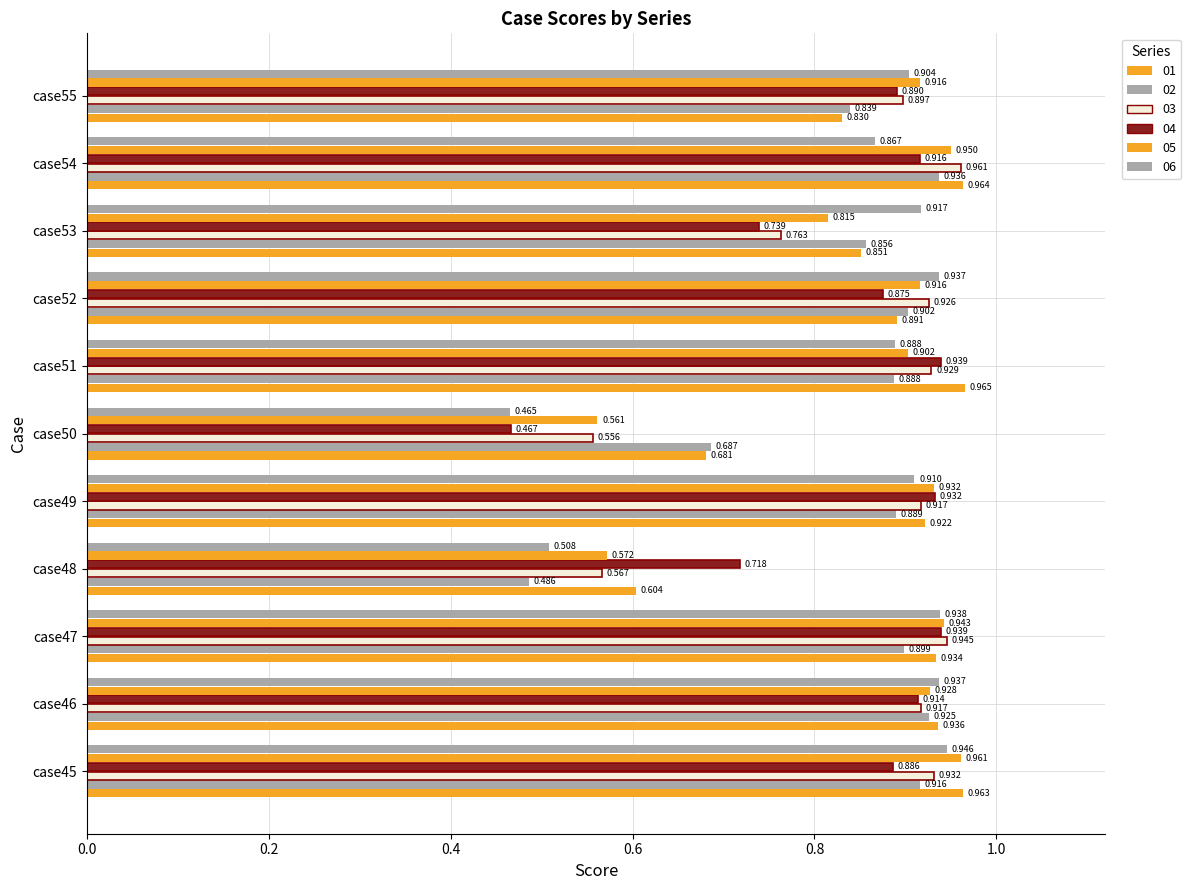

True or false: 03 has a value of 0.9 at case47.

True